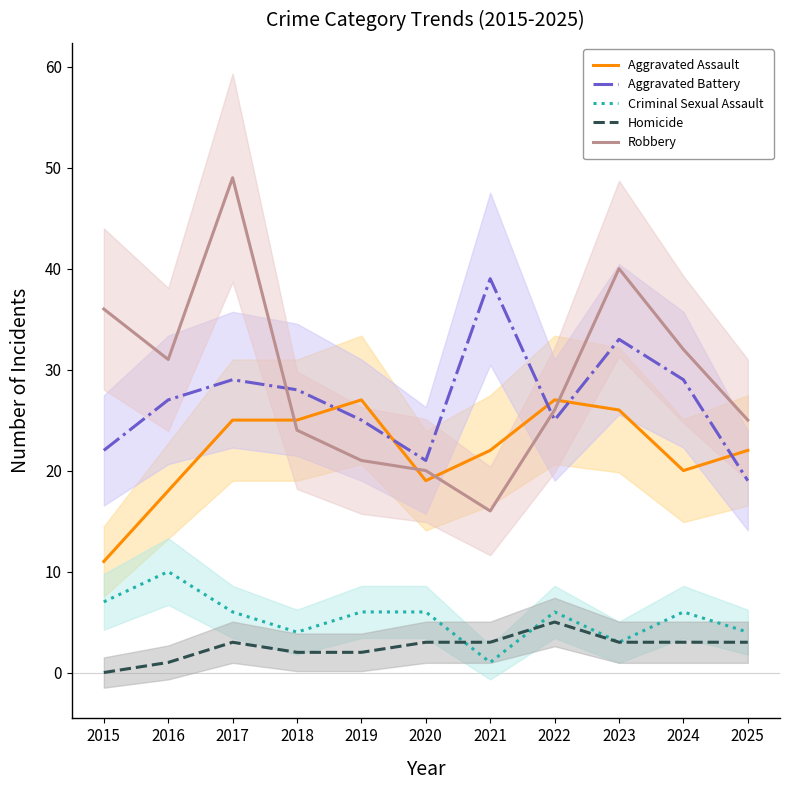

Is it true that Robbery equals 49 at 2017?

True